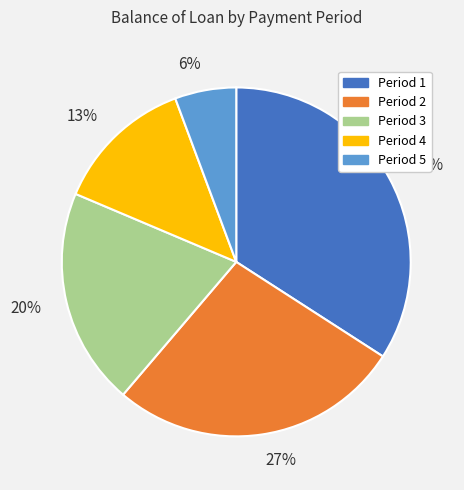

Does any single category account for the majority?

No